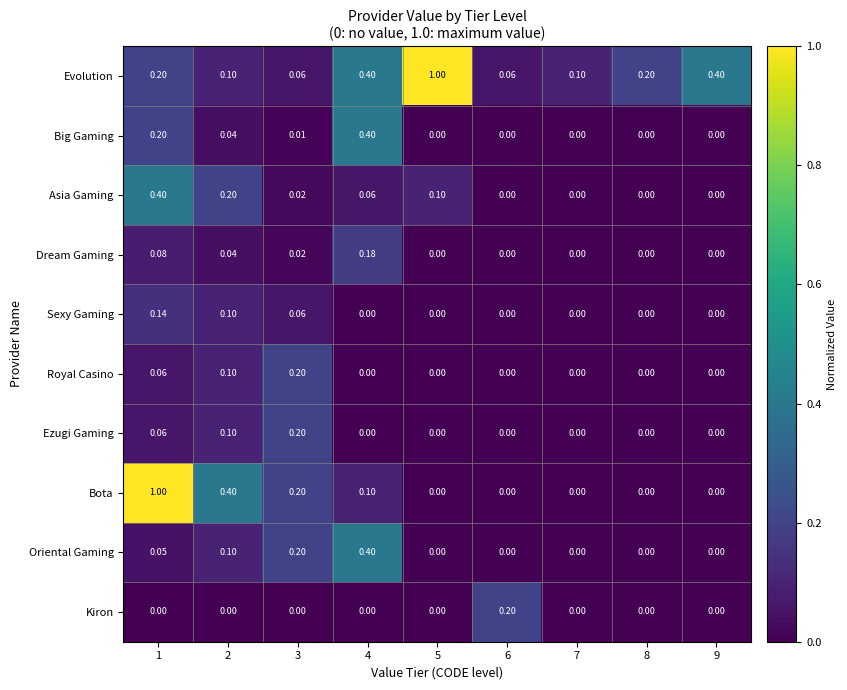

Which series has the largest total across all categories?

Evolution